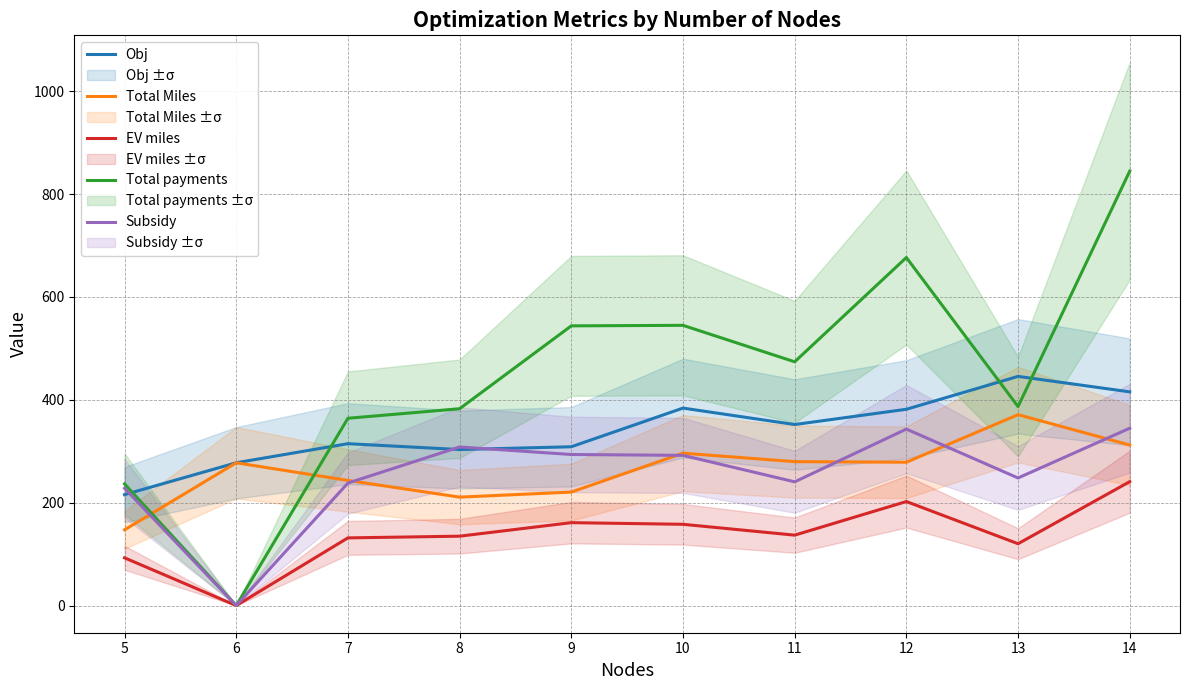

At how many categories does at least one series exceed 622?

2